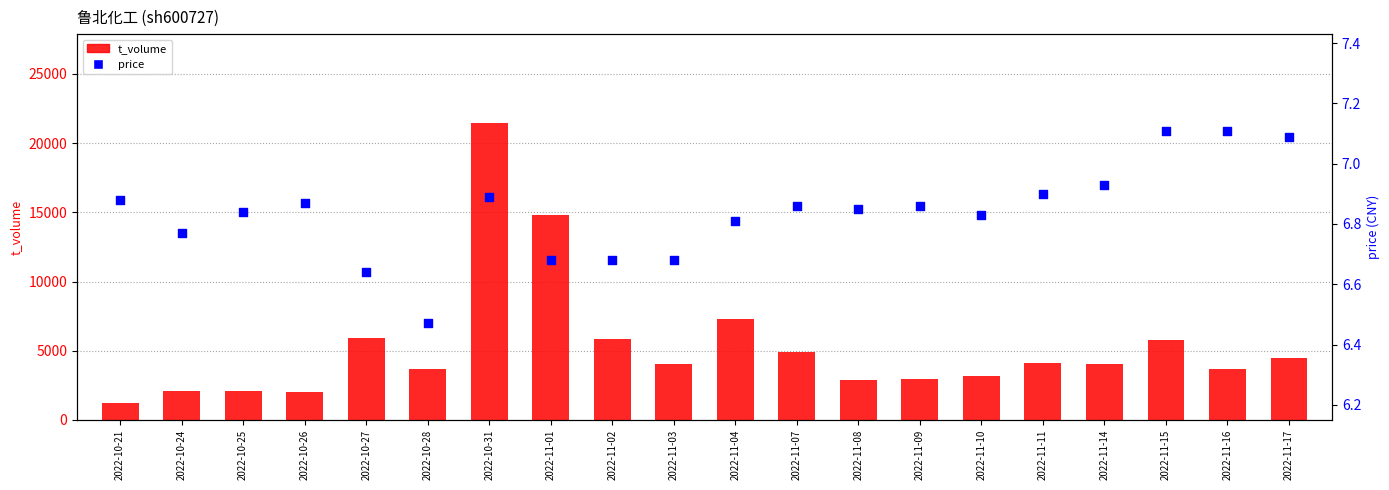

At how many categories does at least one series exceed 8091?

2